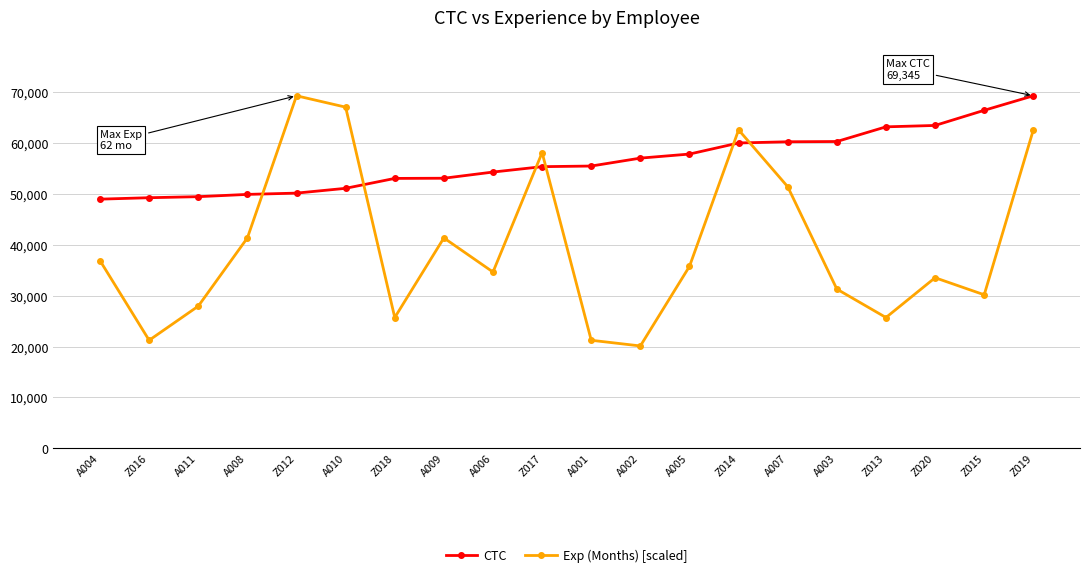

What is the label of the 2nd point from the right?

Z015